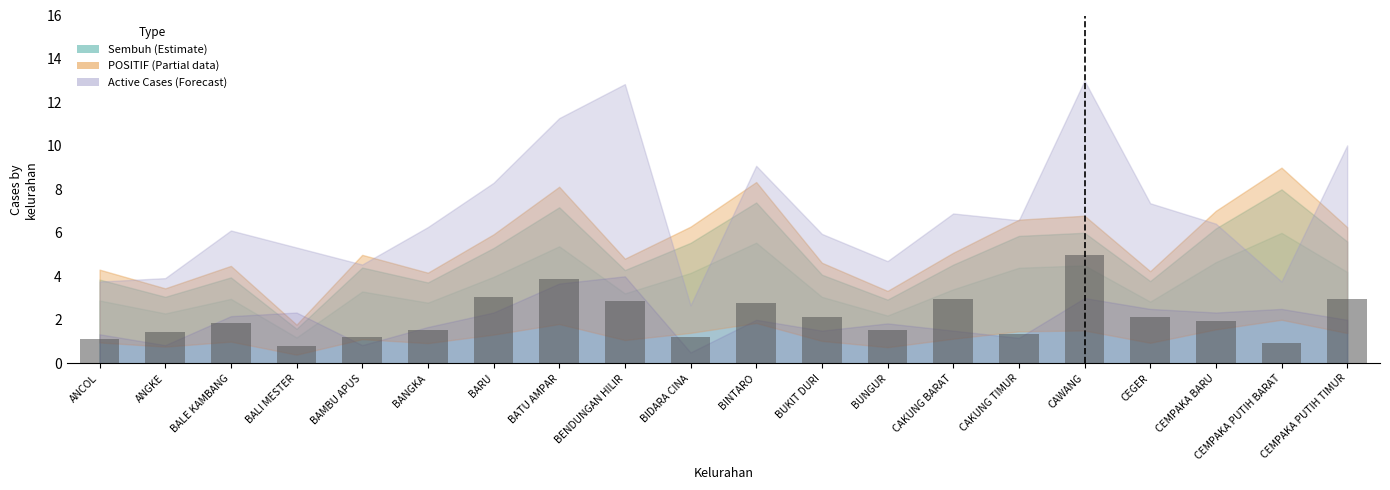

What is the change in value from BALI MESTER to CAKUNG TIMUR?

+0.5